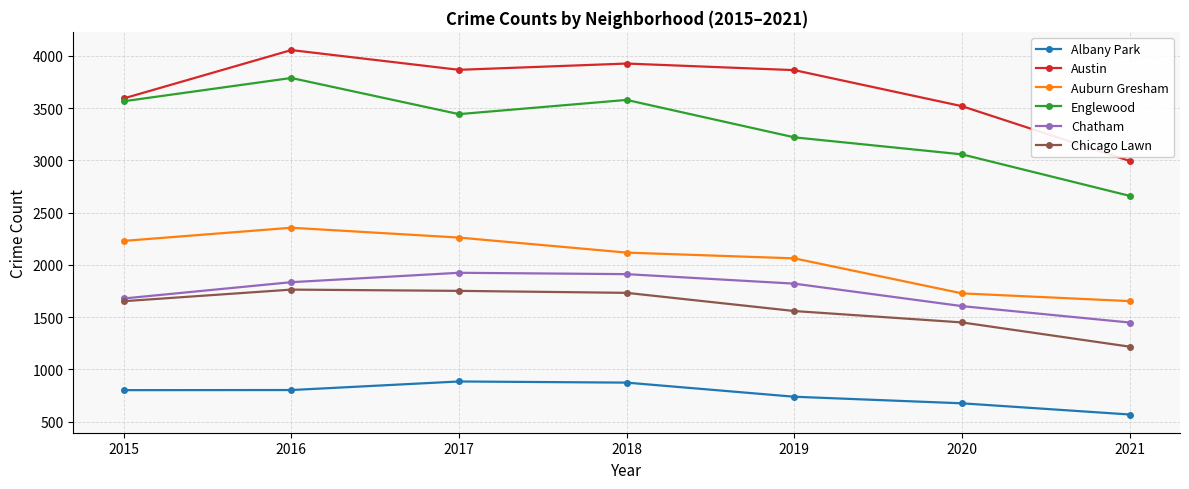

True or false: Chatham has a value of 1448 at 2021.

True